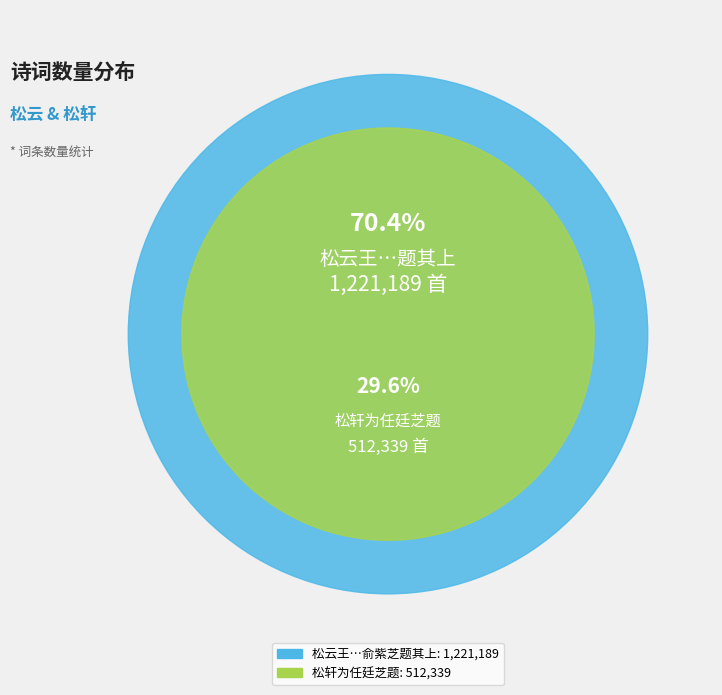

How many segments does this pie chart have?

2